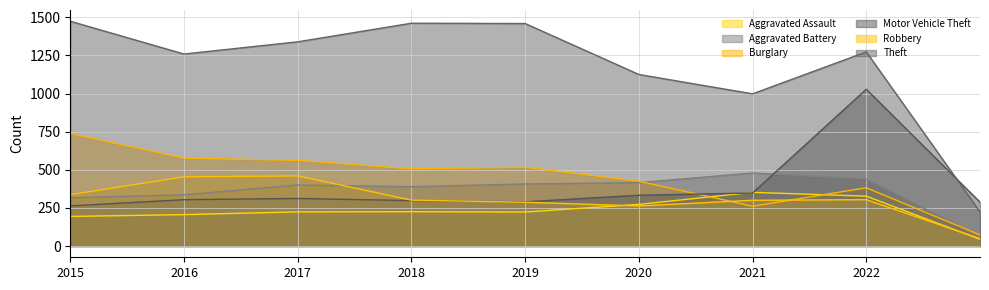

Rank the series at 2023 from highest to lowest value.

Motor Vehicle Theft, Theft, Burglary, Aggravated Battery, Robbery, Aggravated Assault